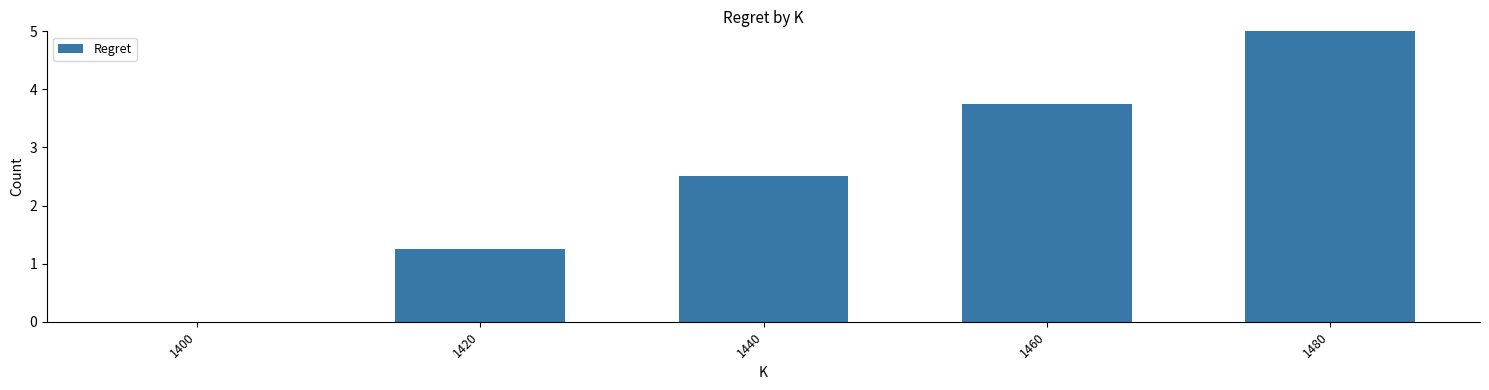

True or false: the data shows 3.7 at 1460.

True